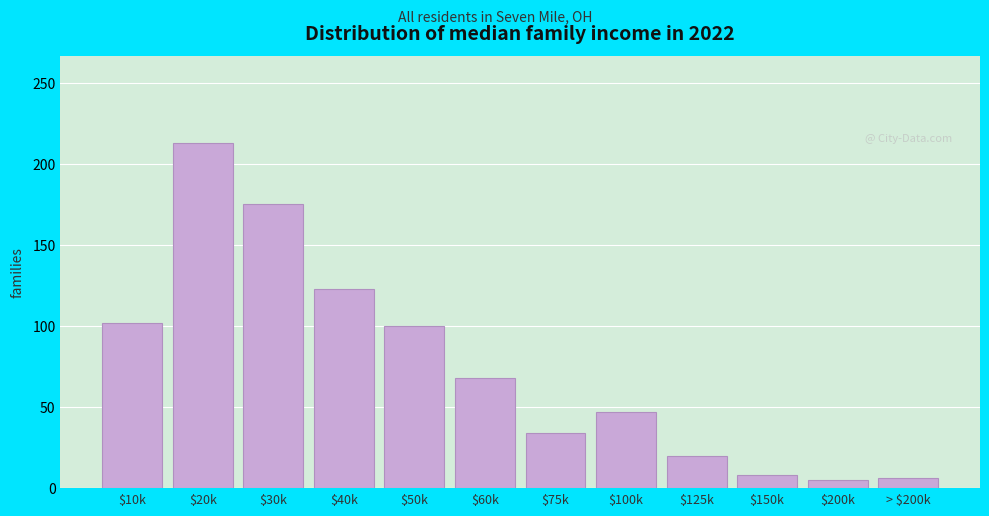

At which label is the value closest to 109?

$10k